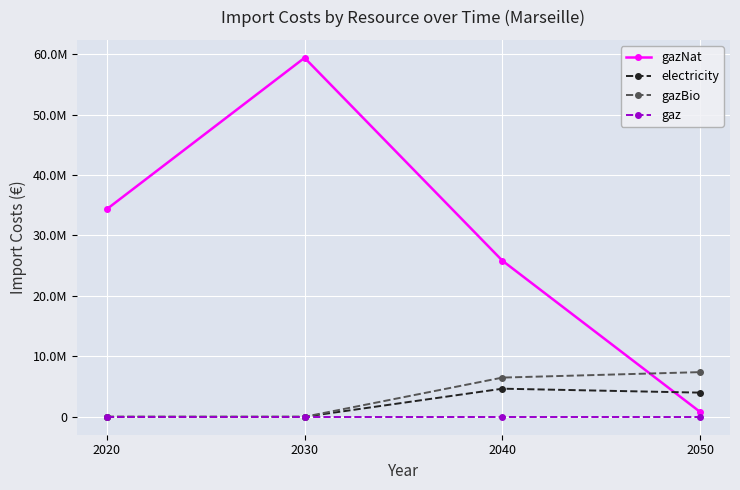

The electricity series shows 3993327.7 at 2050. True or false?

True